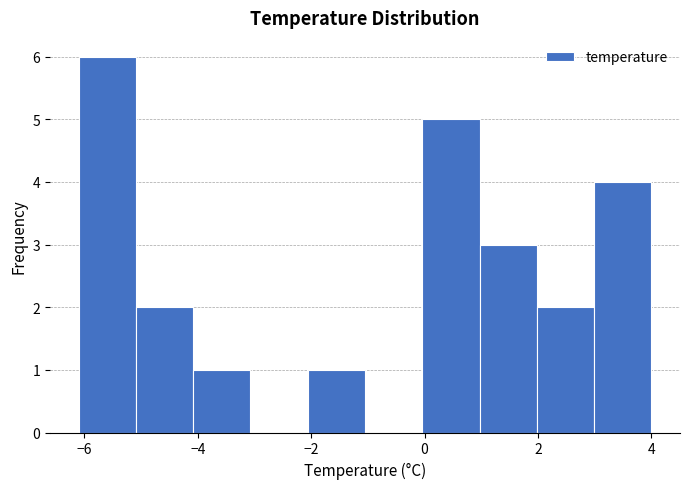

Reading left to right, transcribe this chart: for each bar, give the range it covers on the x-axis and its height. Neither the bar edges nor the heights are printed on the chart, so give them approximately, as read against the axes.

-6 to -5: 6
-5 to -4: 2
-4 to -3: 1
-3 to -2: 0
-2 to -1: 1
-1 to 0: 0
0 to 1: 5
1 to 2: 3
2 to 3: 2
3 to 4: 4